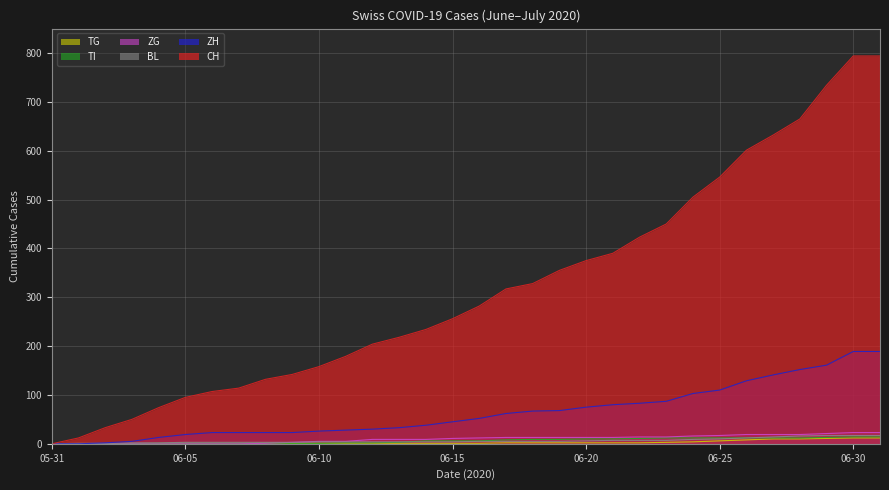

What is the label of the 5th point from the right?

06-27